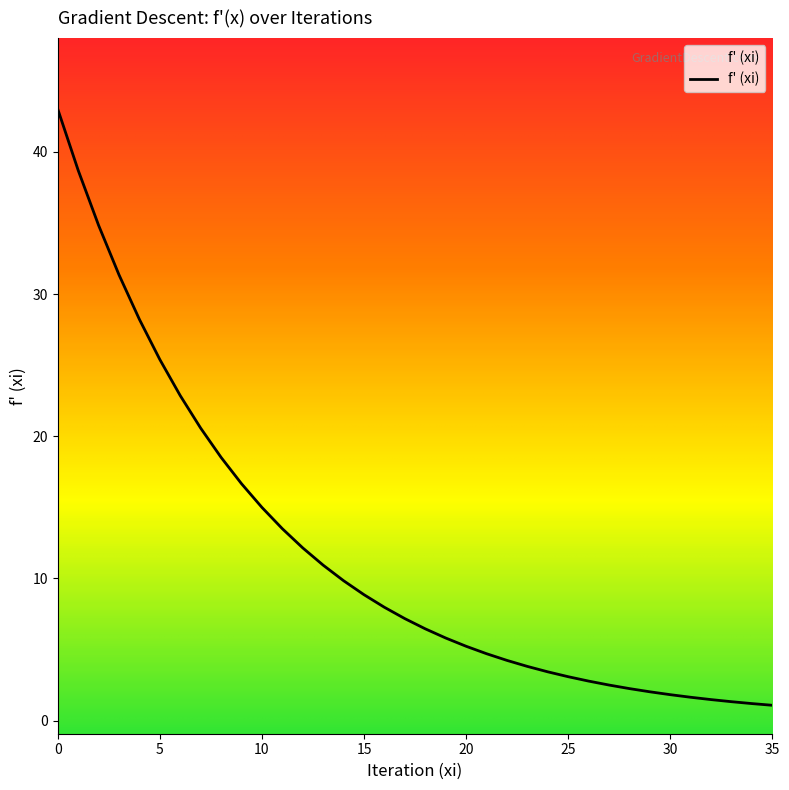

What is the ratio of the value at 32 to the value at 22?

0.3